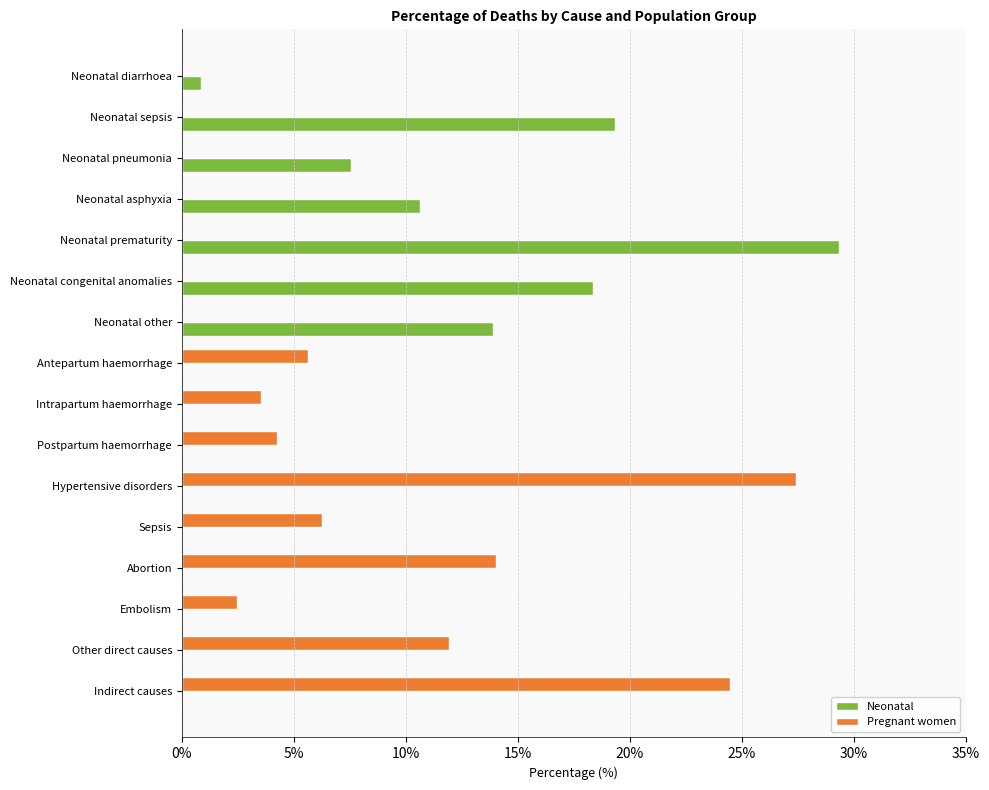

The value of Neonatal at Abortion is 19.7. True or false?

False